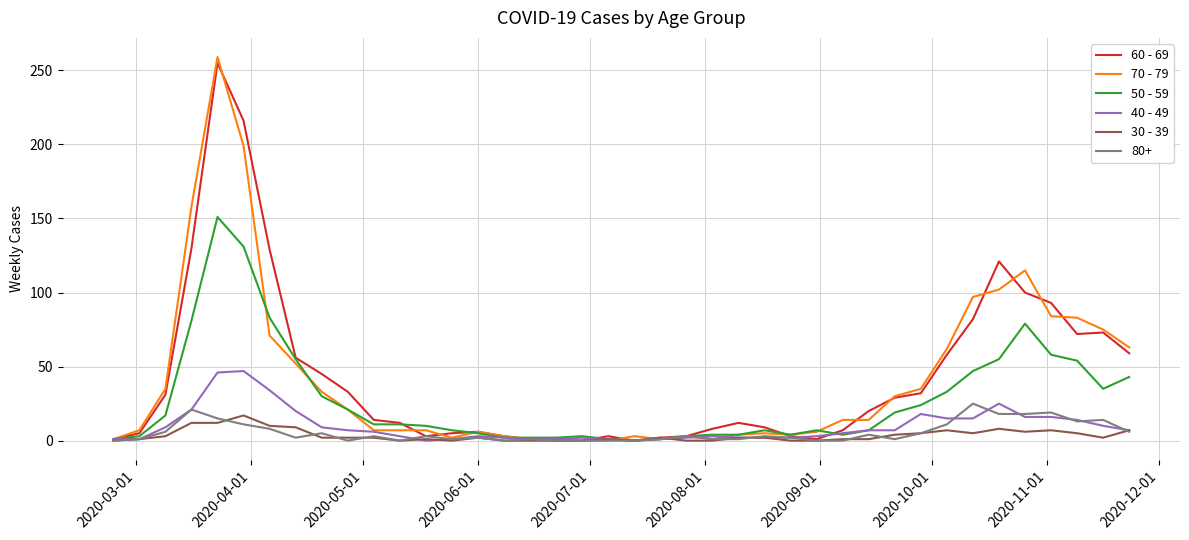

What is the greatest value displayed?

259